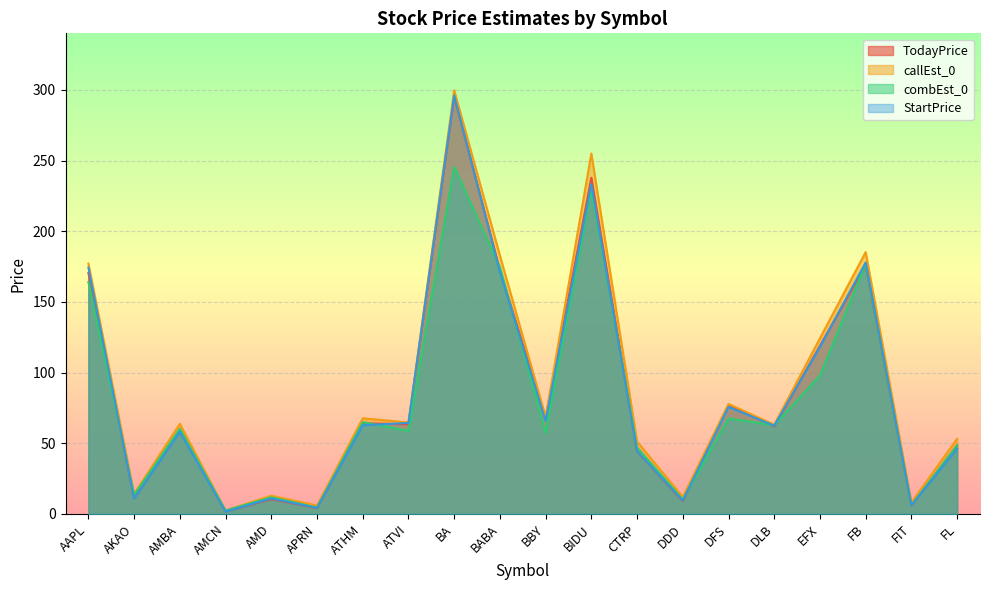

True or false: callEst_0 and TodayPrice cross at least once.

False